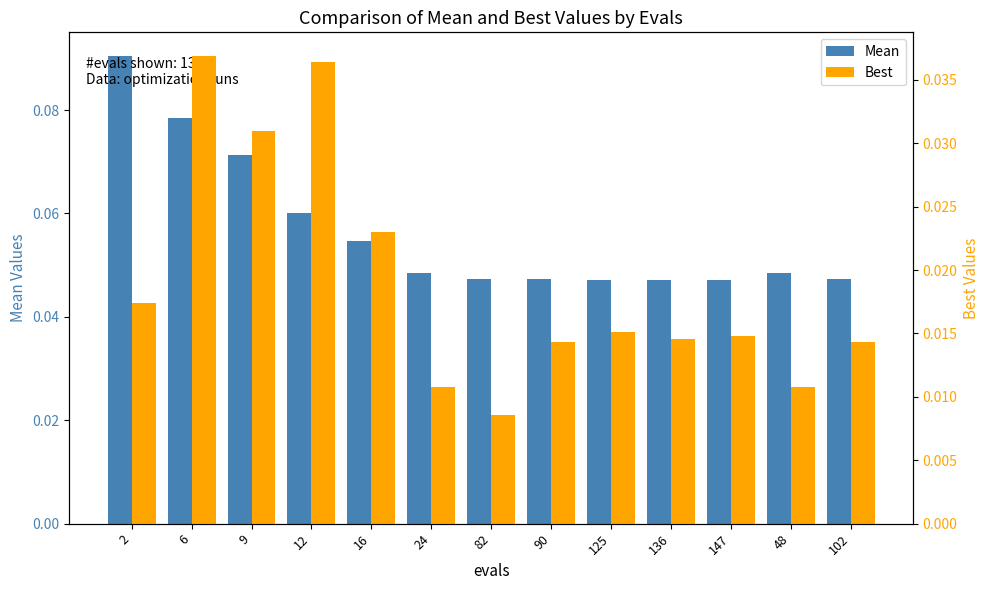

What is the sum of all Mean values?

0.7